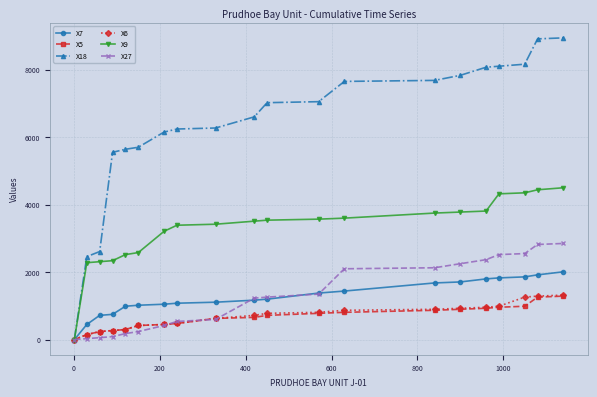

What is the greatest value displayed?

8940